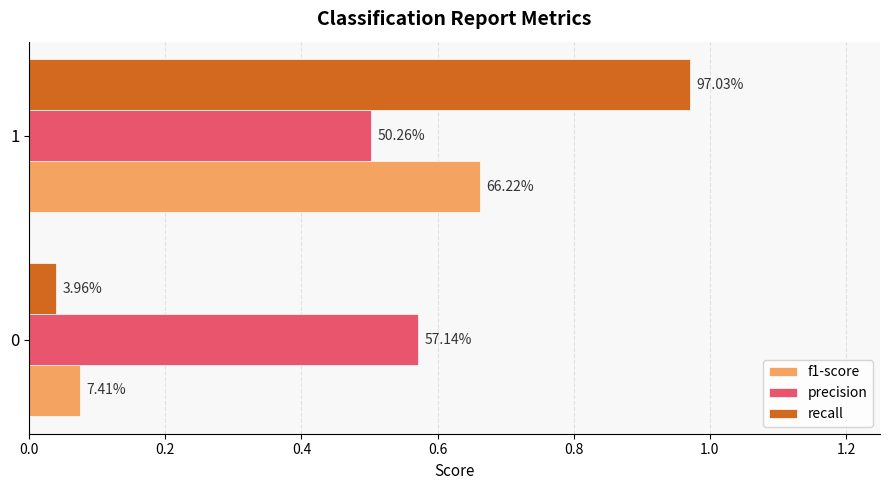

What are all the series names shown in the legend?

f1-score, precision, recall